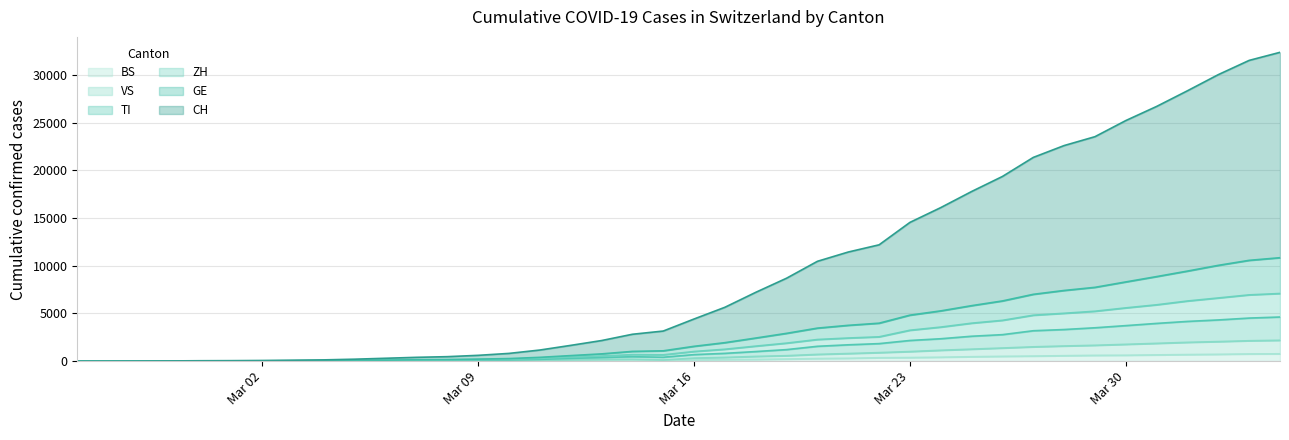

What is the difference between the highest and lowest values at 2020-02-26?

4